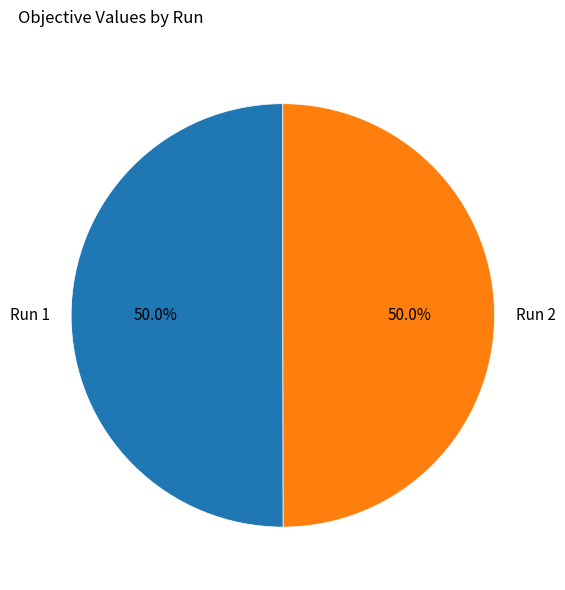

How many segments does this pie chart have?

2